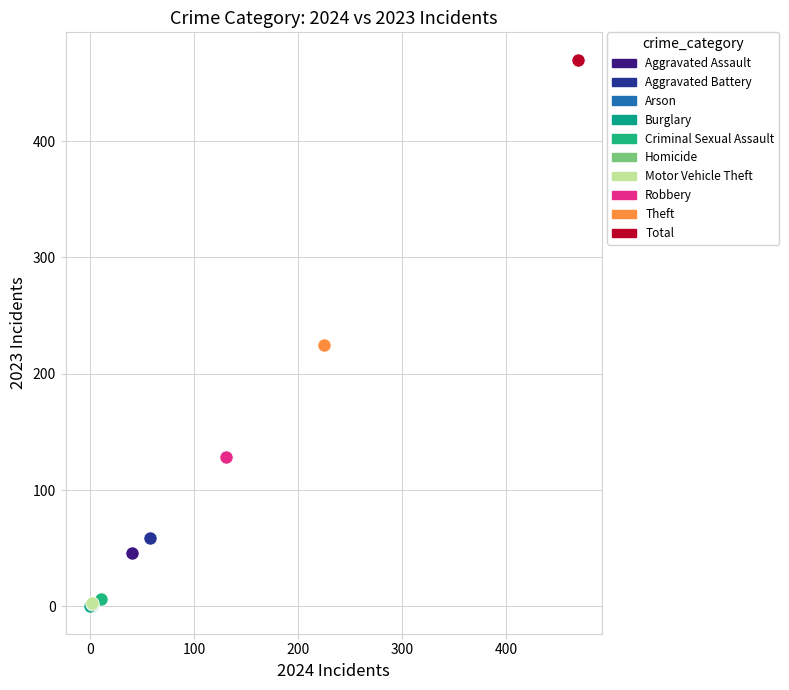

What are all the series names shown in the legend?

Aggravated Assault, Aggravated Battery, Arson, Burglary, Criminal Sexual Assault, Homicide, Motor Vehicle Theft, Robbery, Theft, Total